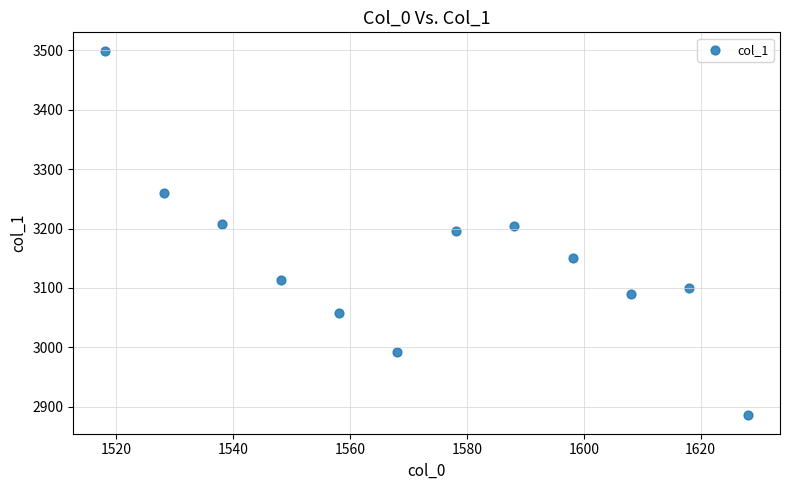

What is the average X value?

1573.1